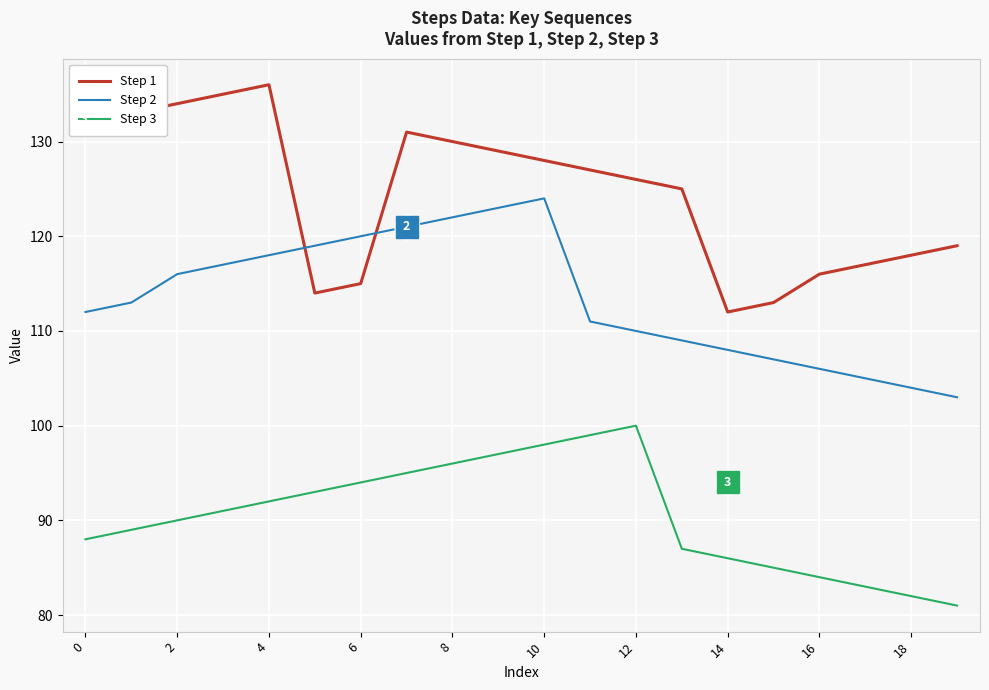

Reading right to left, list all the values displayed in this chart.

Step 1: 119	118	117	116	113	112	125	126	127	128	129	130	131	115	114	136	135	134	133	132
Step 2: 103	104	105	106	107	108	109	110	111	124	123	122	121	120	119	118	117	116	113	112
Step 3: 81	82	83	84	85	86	87	100	99	98	97	96	95	94	93	92	91	90	89	88